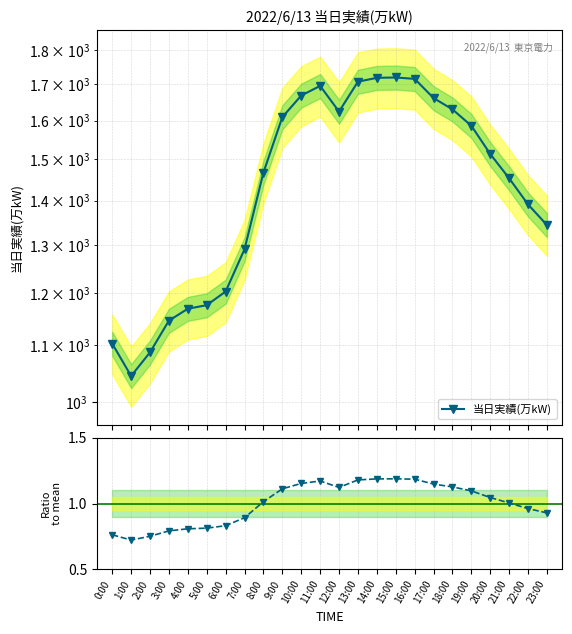

How many values in the 当日実績(万kW) series are below 1513?

12